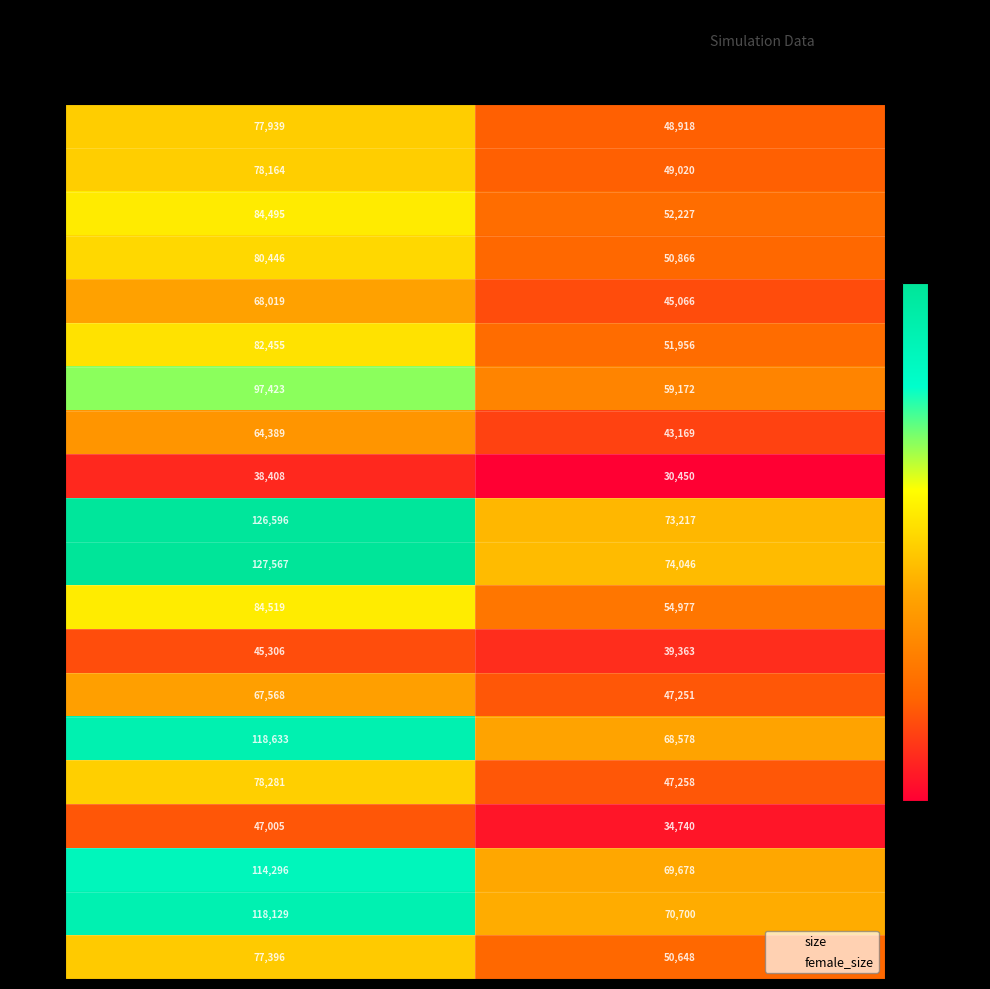

True or false: 7 has a value of 13534 at female_size.

False